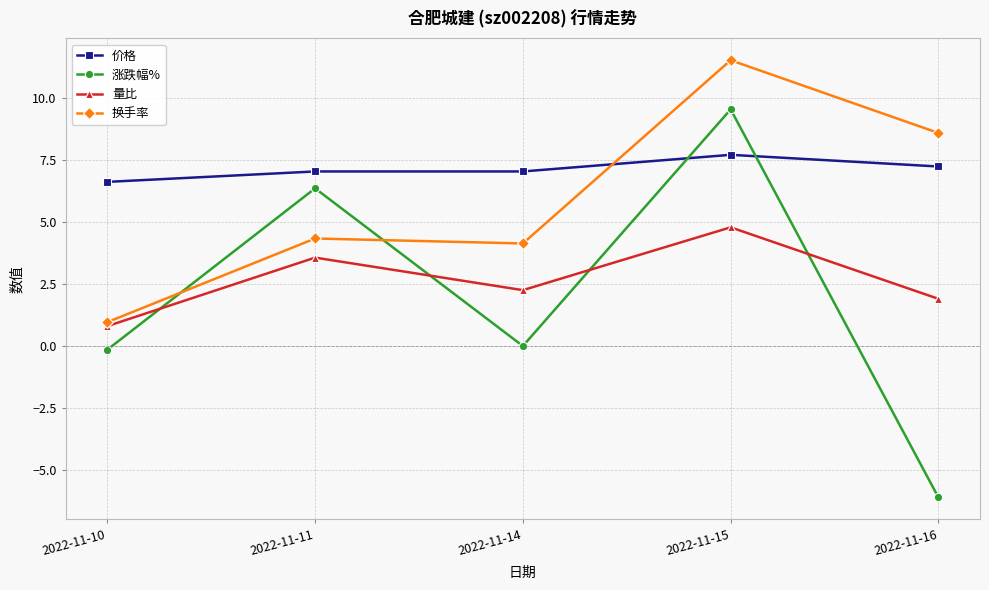

True or false: 价格 has a value of 7.0 at 2022-11-11.

True